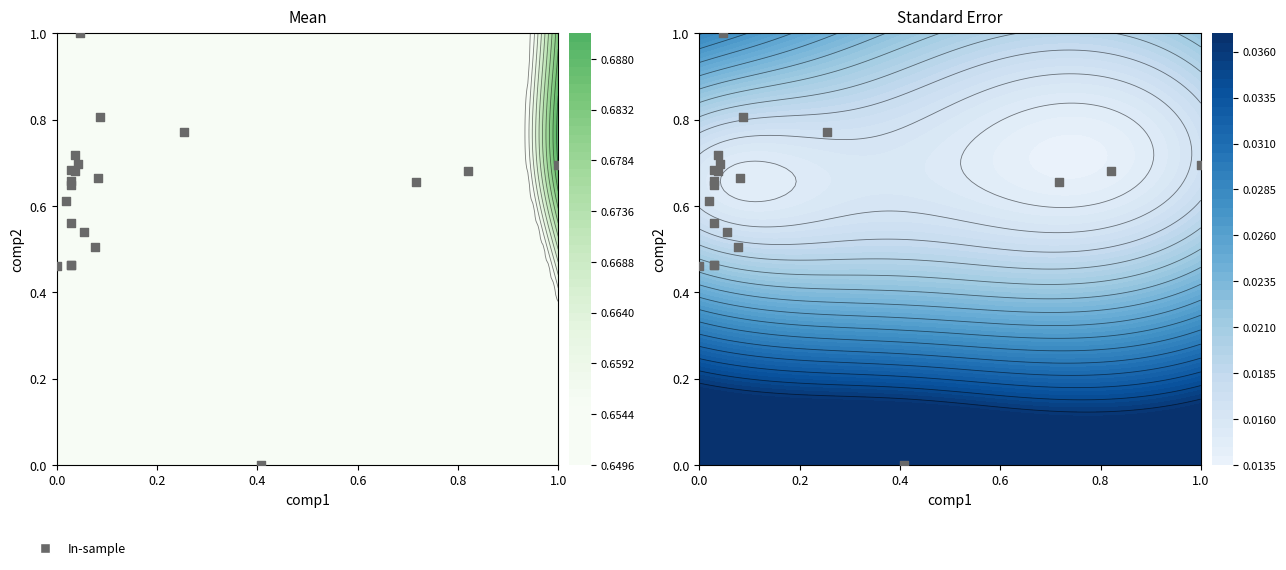

The chart shows a value of 0.1 at 16. True or false?

False